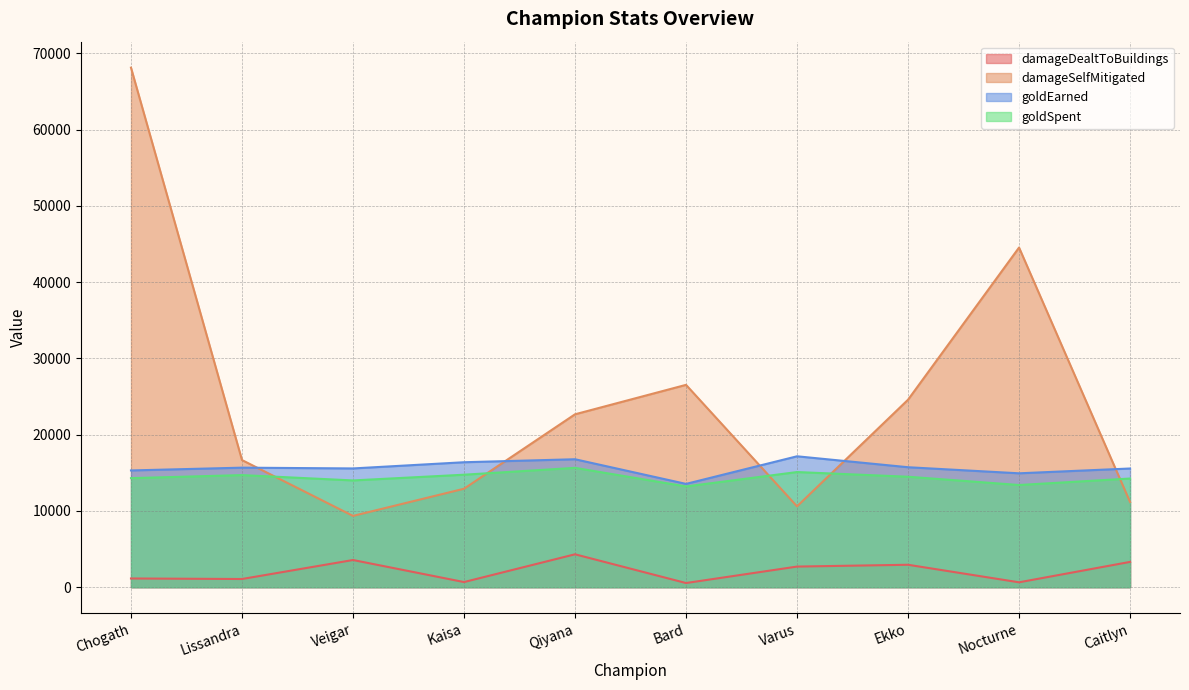

What is the greatest value displayed?

68123